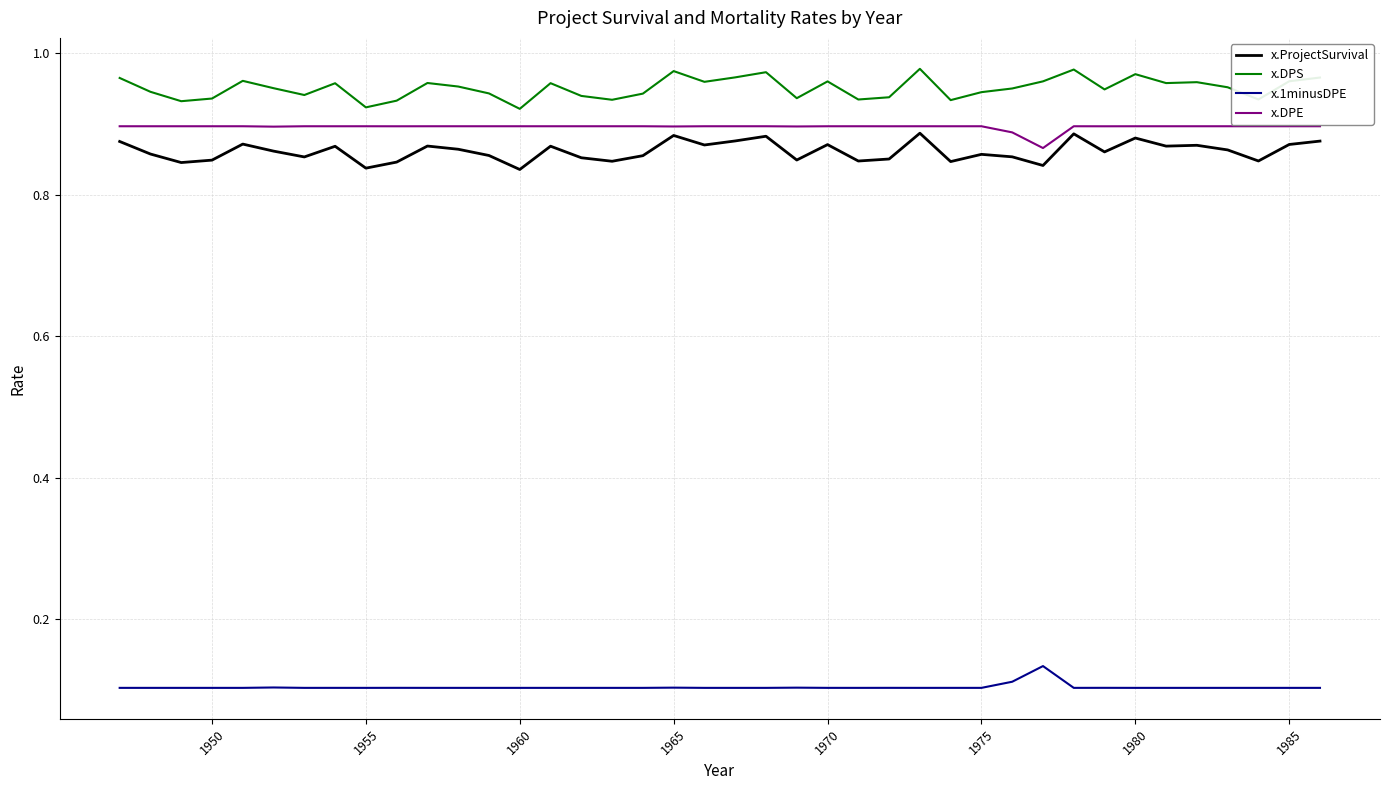

How many categories are shown in the chart?

40